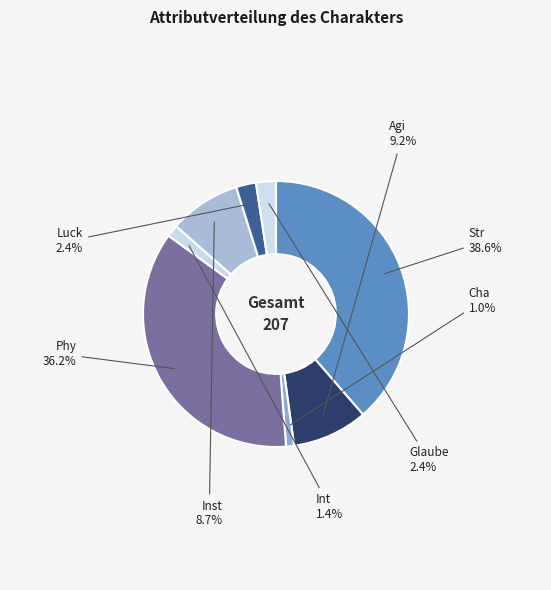

Rank the categories by value from highest to lowest.

Str, Phy, Agi, Inst, Luck, Glaube, Int, Cha